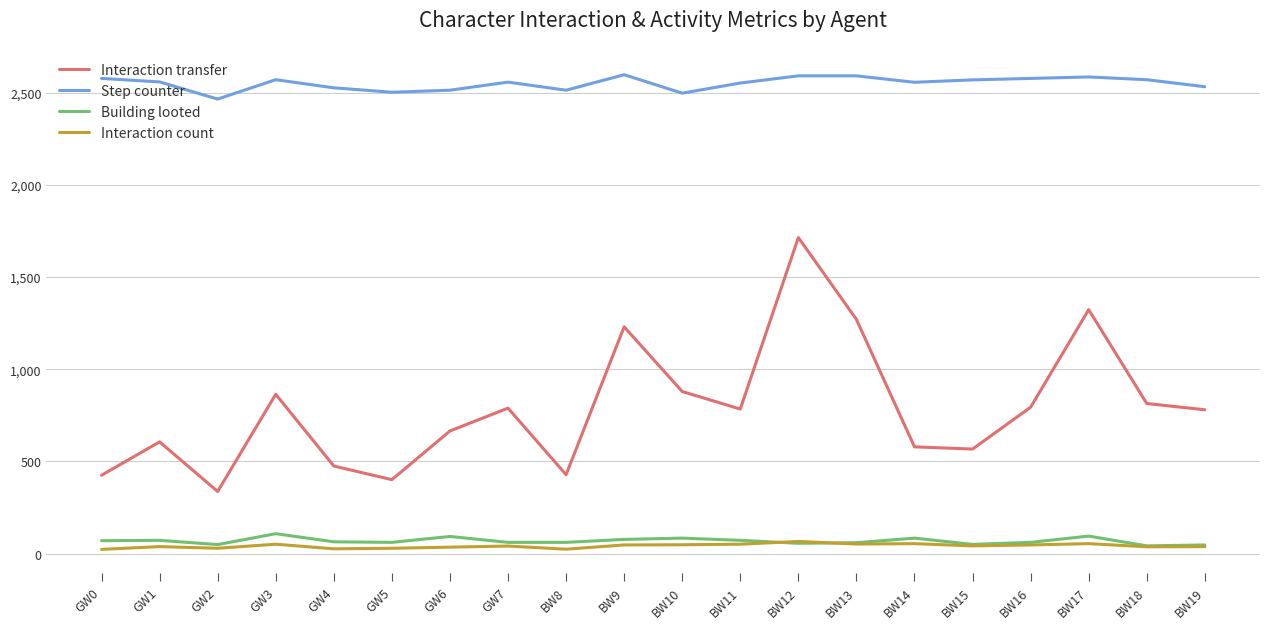

What is the total value across all series at GW3?

3593